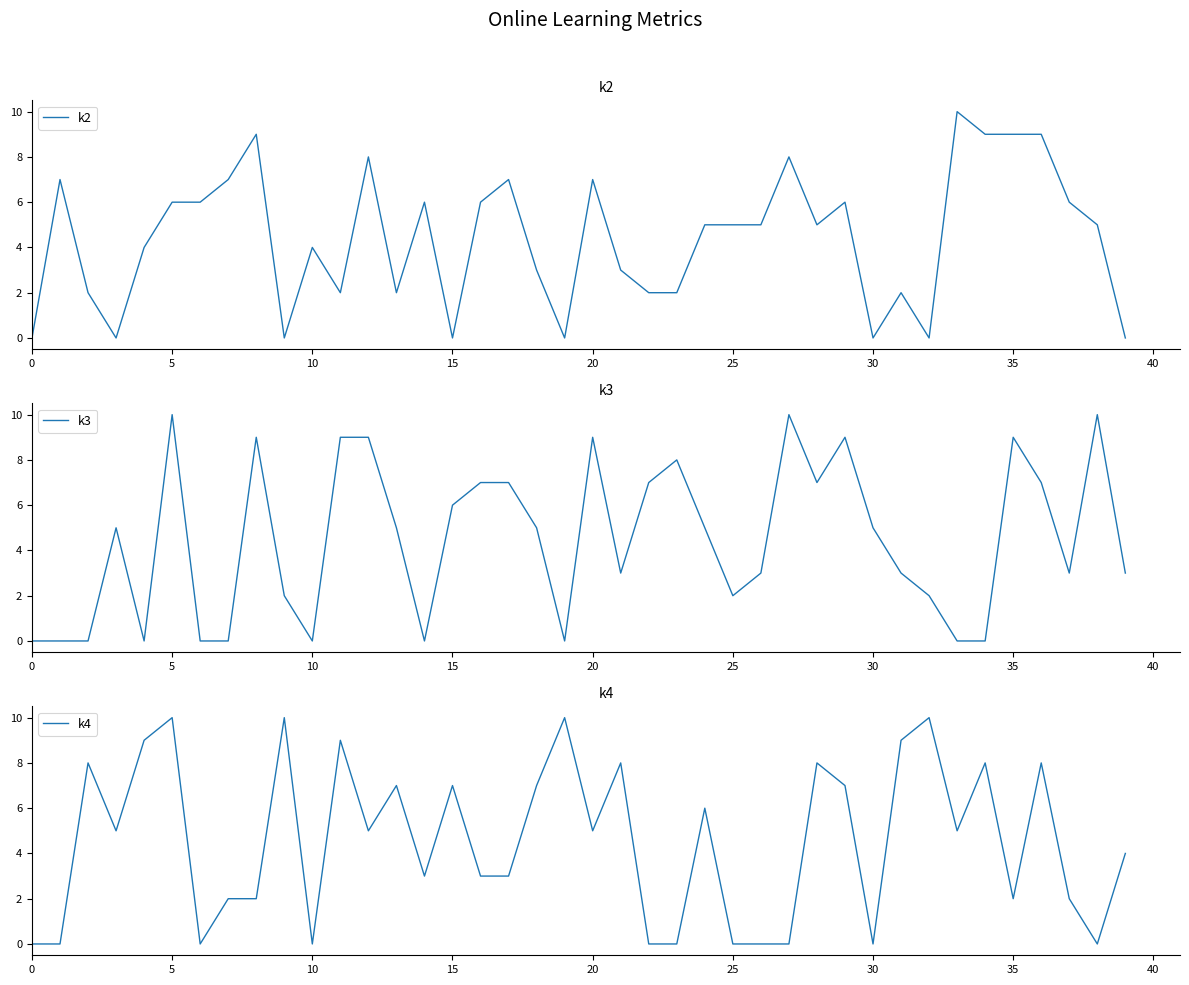

The k3 series shows 9 at 20. True or false?

True